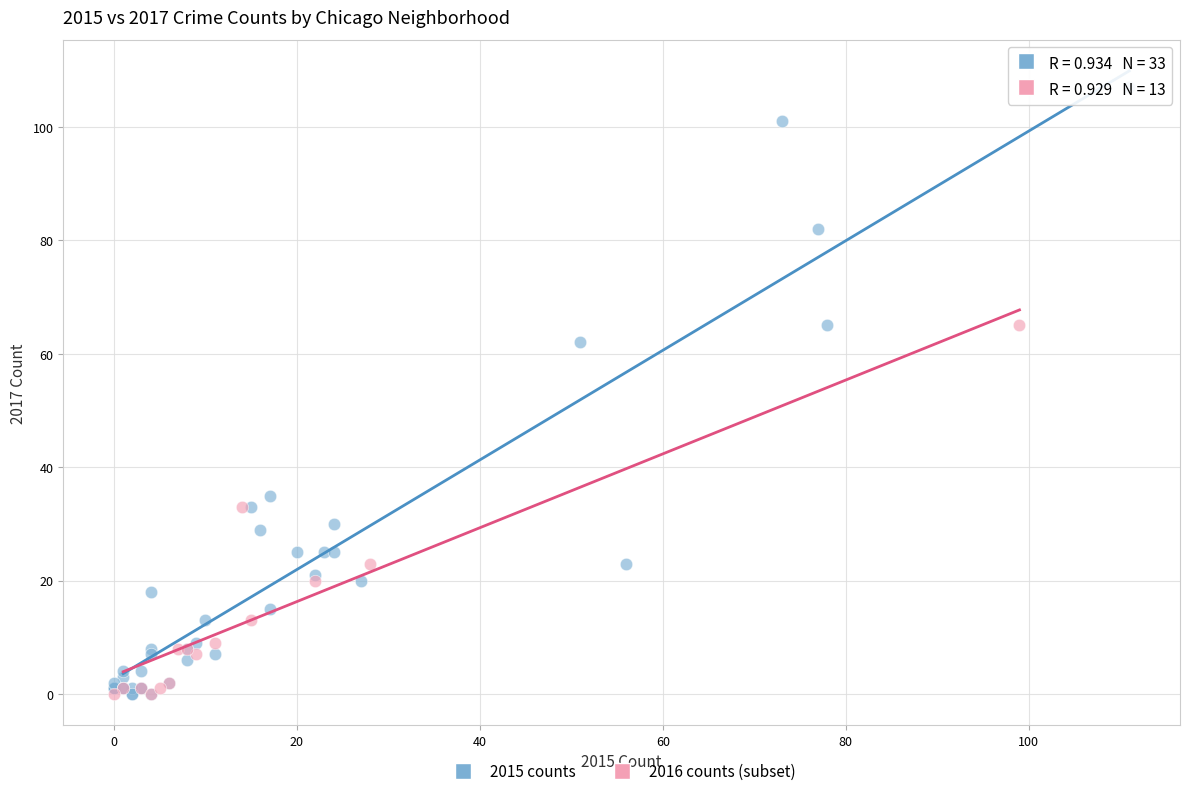

Which series has the largest Y range (max minus min)?

2015 counts